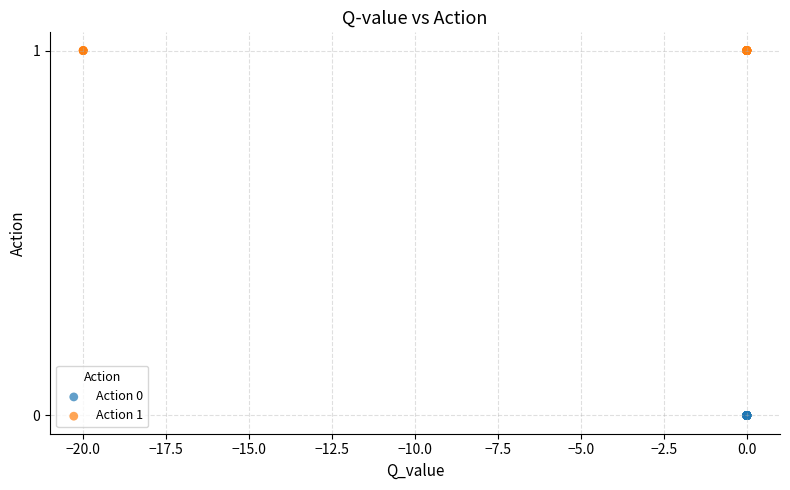

Which series contains the lowest Y value?

Action 0